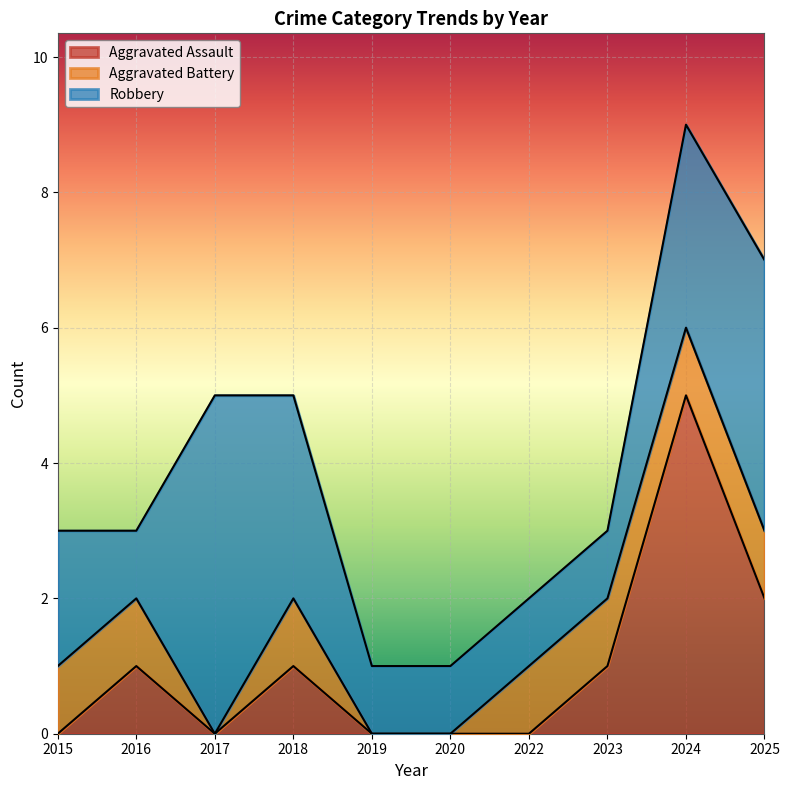

What is the sum of all Robbery values?

22